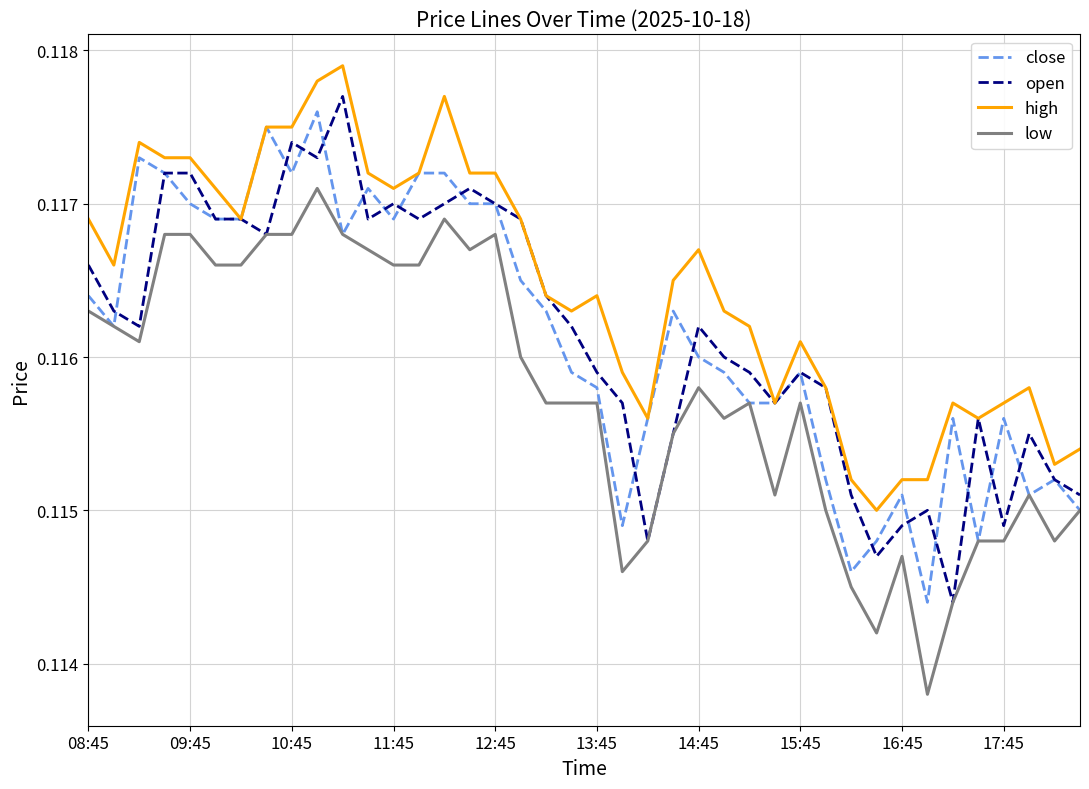

Which series has the largest total across all categories?

high